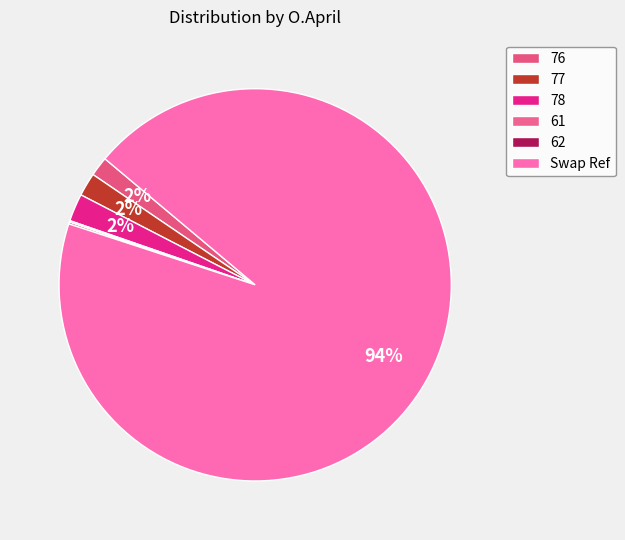

To the nearest percent, what is the difference between the largest and smallest slice percentages?

94%